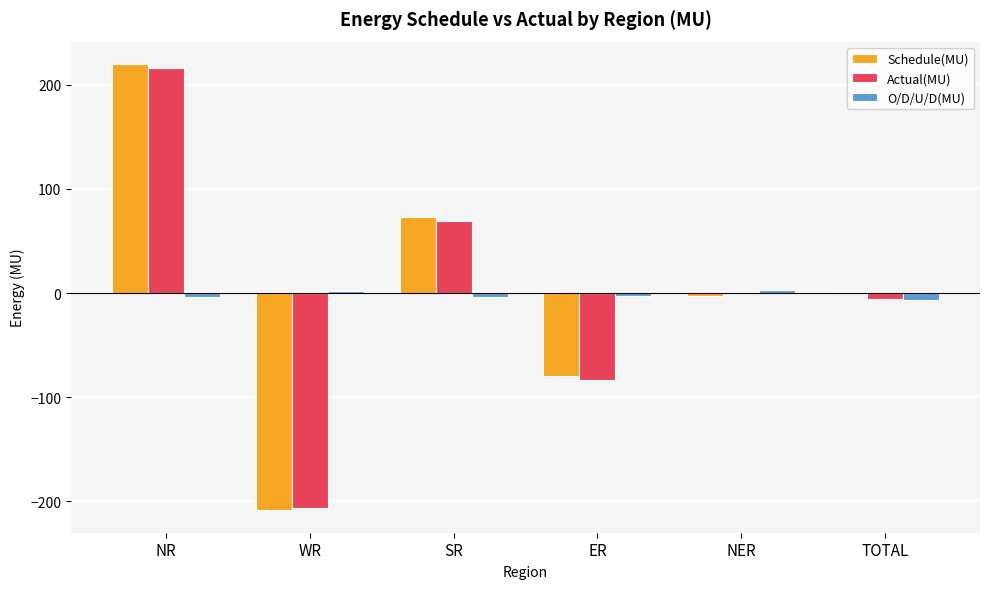

What is the sum of the Schedule(MU) values at TOTAL and ER?

-78.9